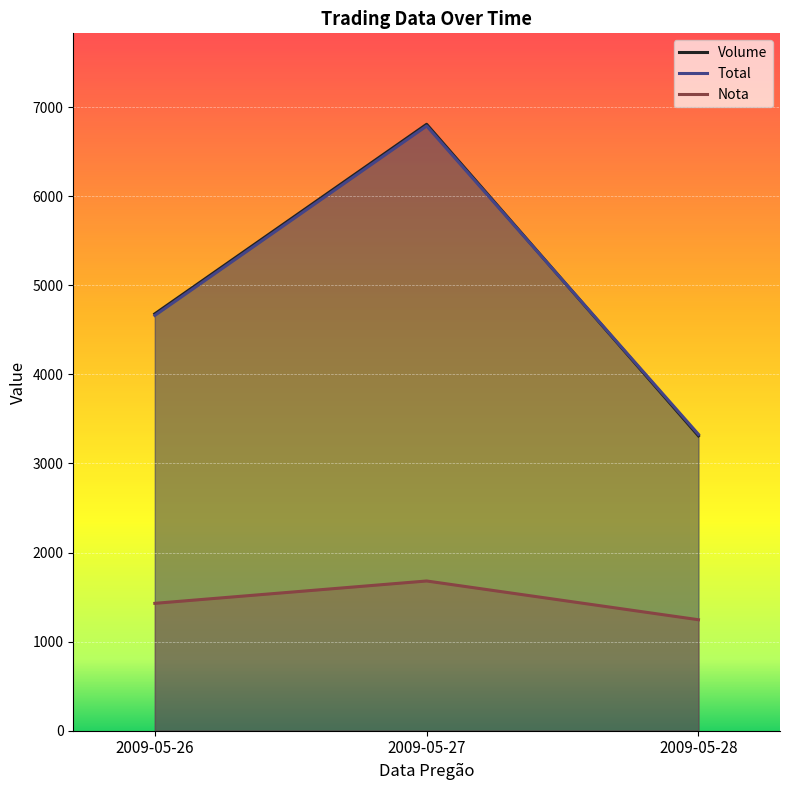

What is the difference between the second highest and minimum values in the Total series?

1335.3